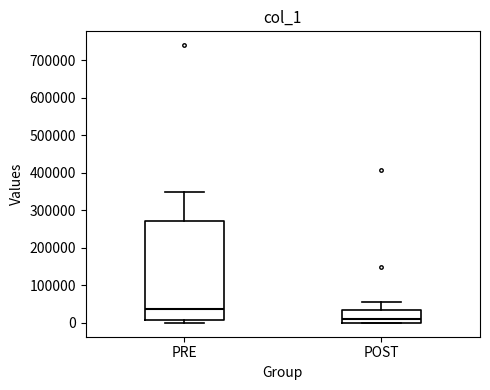

Which box is the tallest, from its lower edge to its upper edge?

PRE